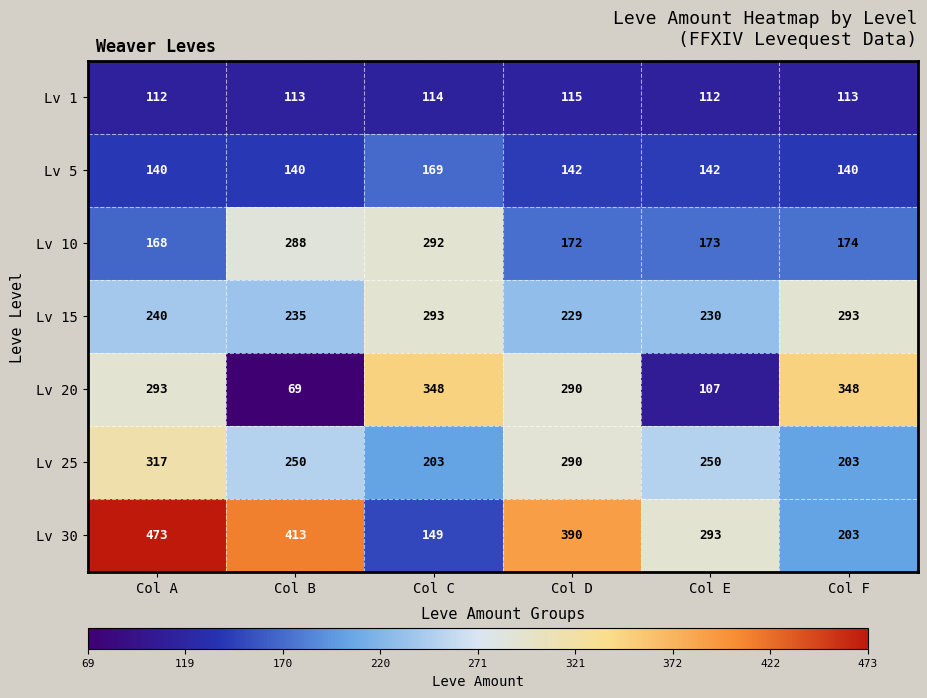

How many categories are shown in the chart?

6